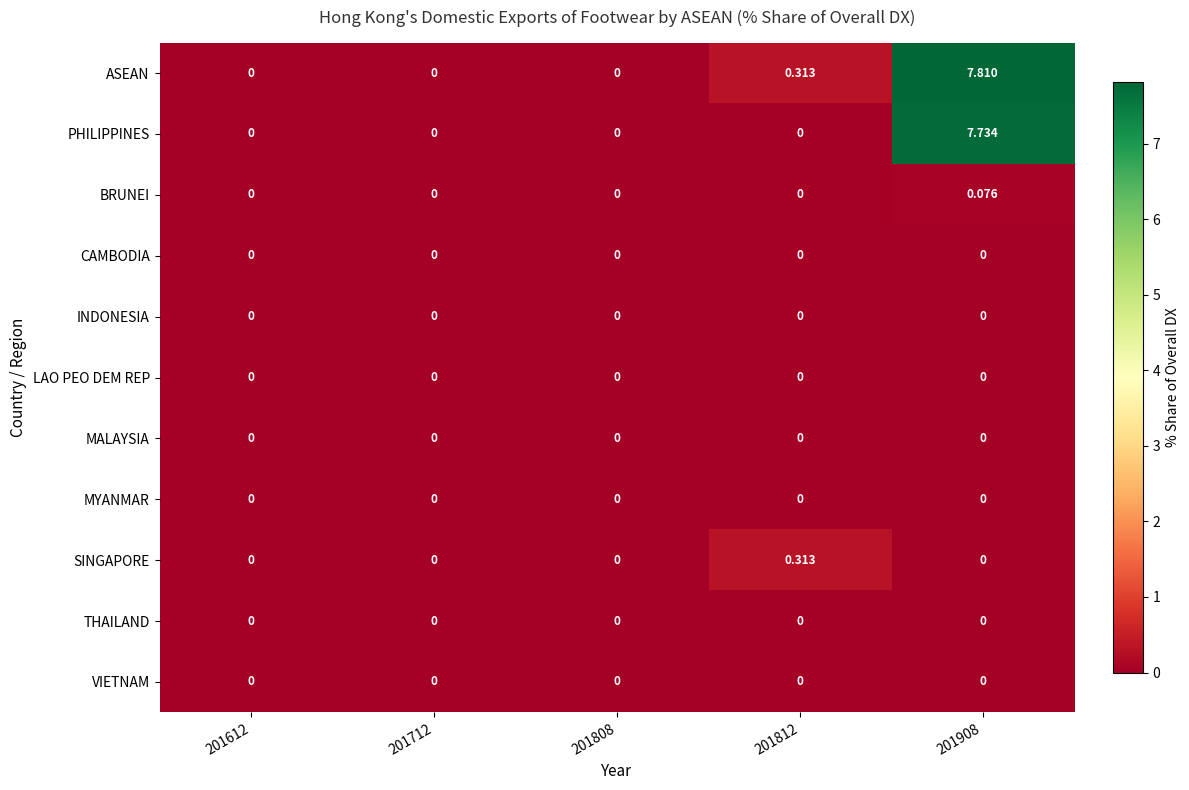

Which series has the largest range (max minus min)?

ASEAN